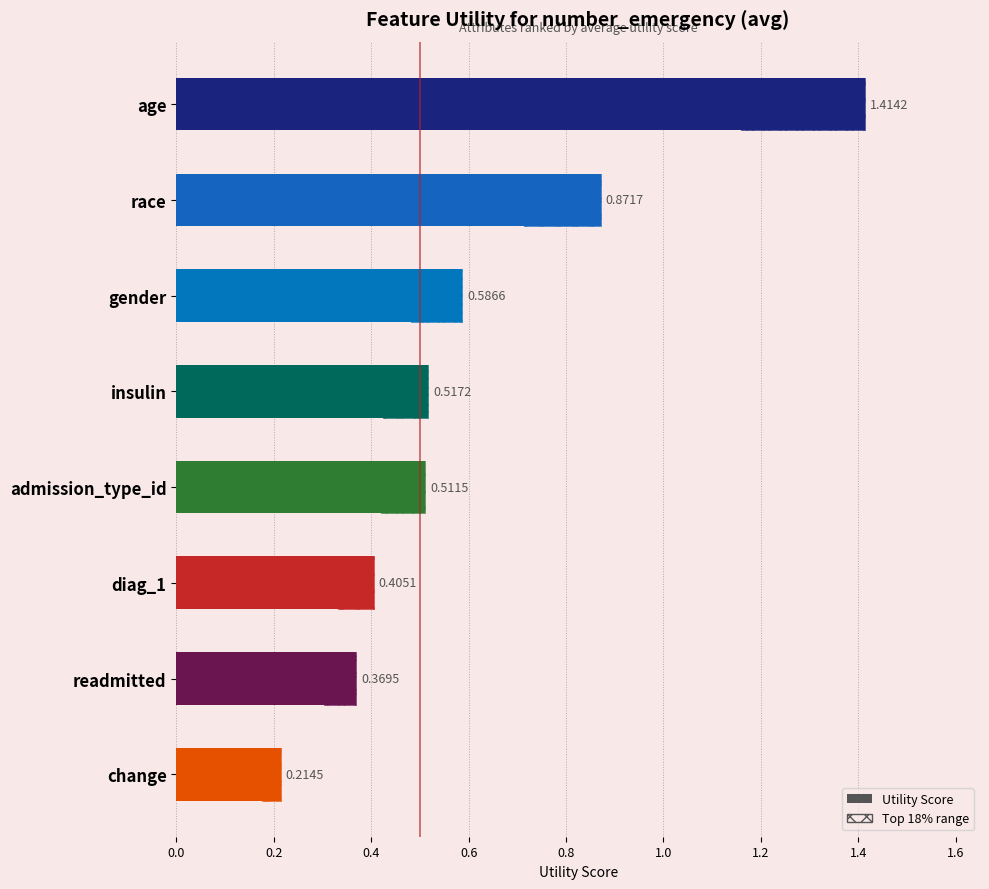

How many distinct data groups are displayed?

1